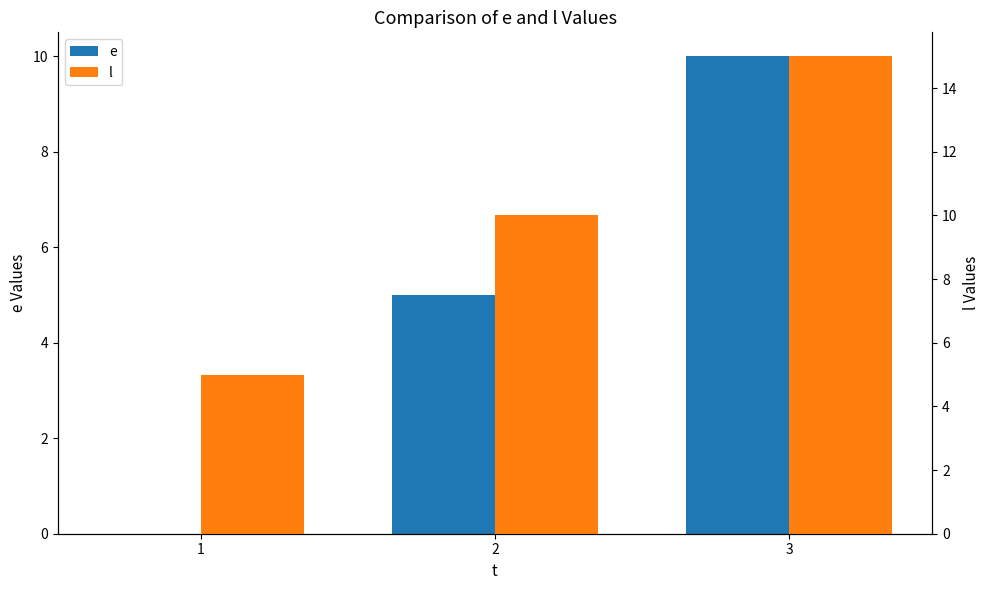

Is it true that e equals 5 at 2?

True